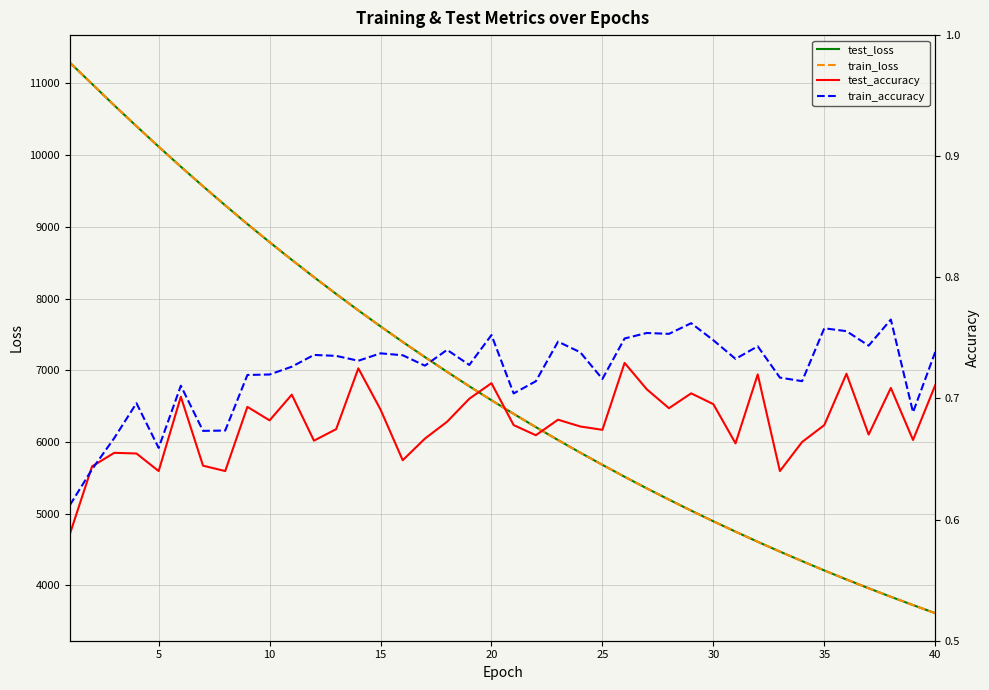

What are all the series names shown in the legend?

test_loss, train_loss, test_accuracy, train_accuracy